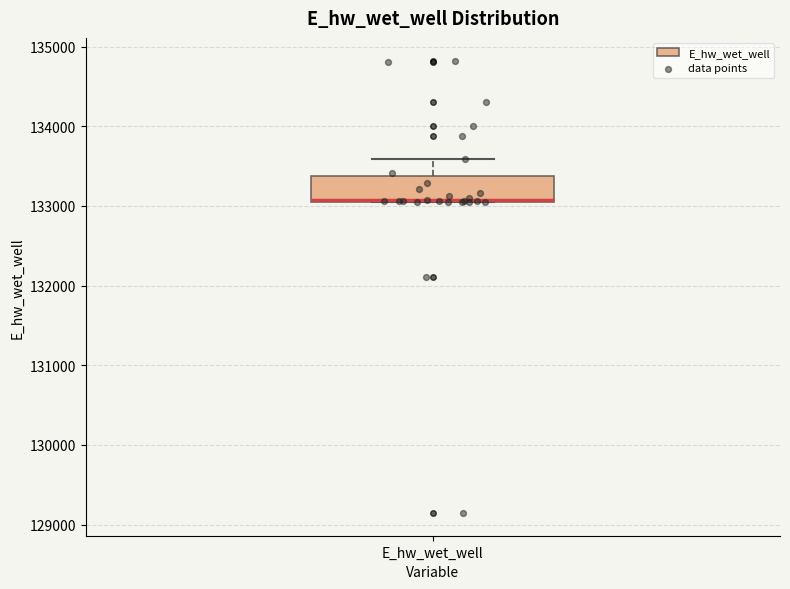

Read this box plot against the y-axis: the position of the median line, the range covered by the box, and the ends of both whiskers. The values are not printed on the chart, so give them approximately, as read against the axis.

median 133100 (drawn on the box's lower edge), box 133100 to 133400, whiskers 133000 to 133600